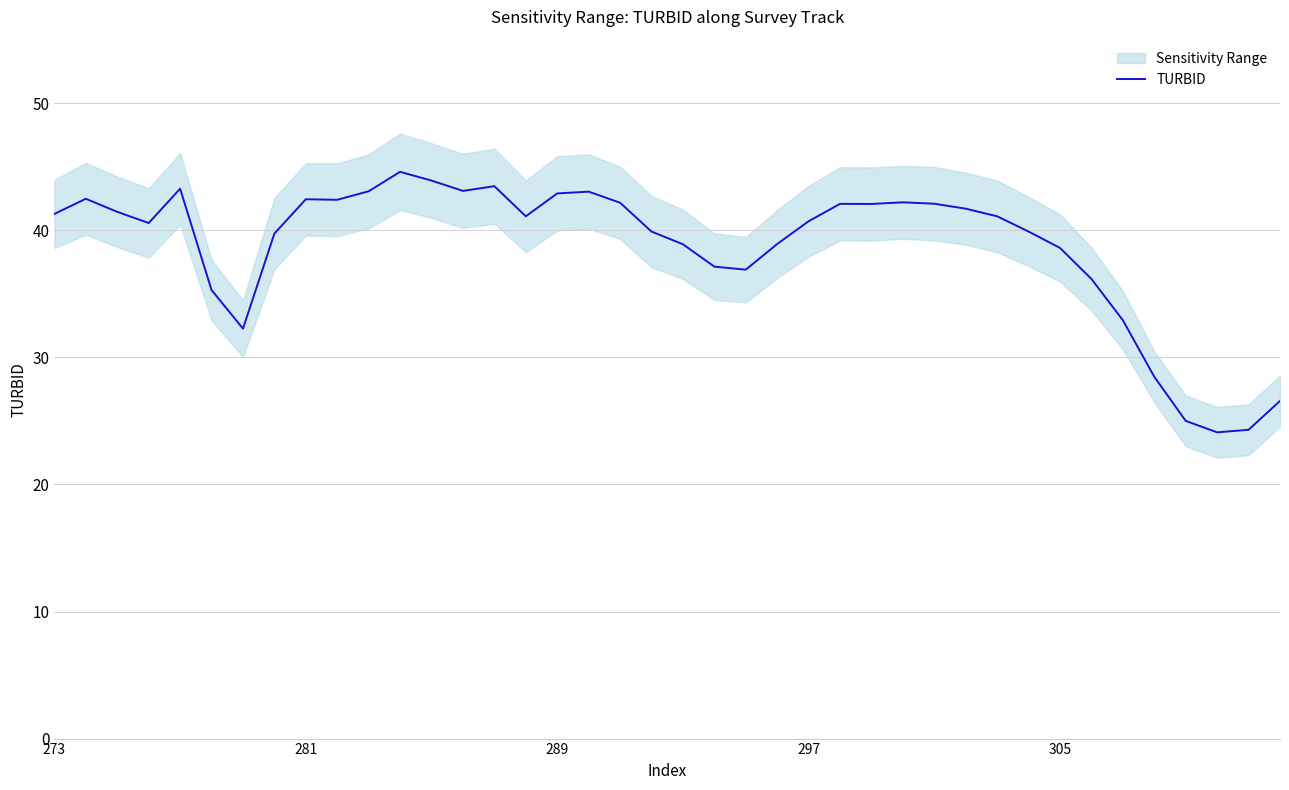

Is it true that TURBID equals 17.3 at 273?

False